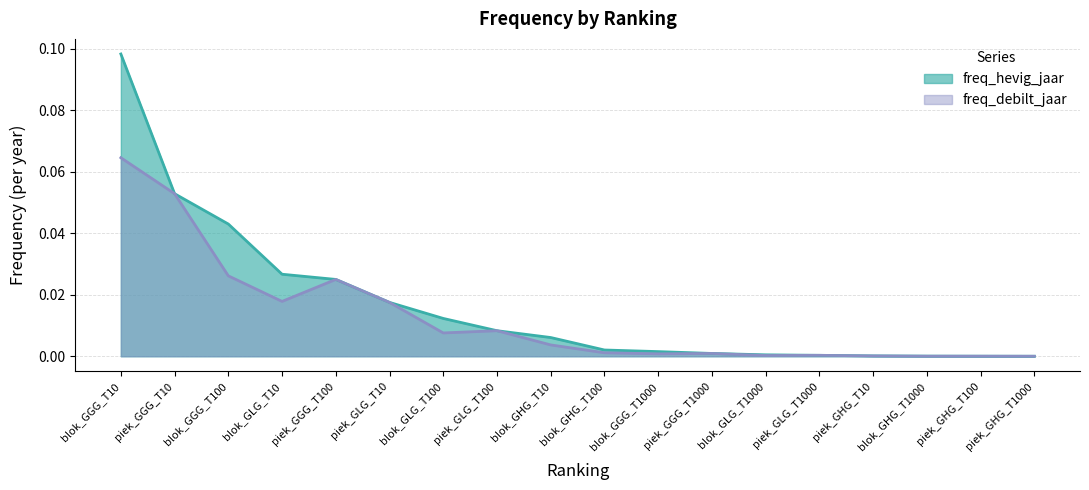

What is the sum of the freq_hevig_jaar values at blok_GGG_T100 and piek_GGG_T10?

0.1